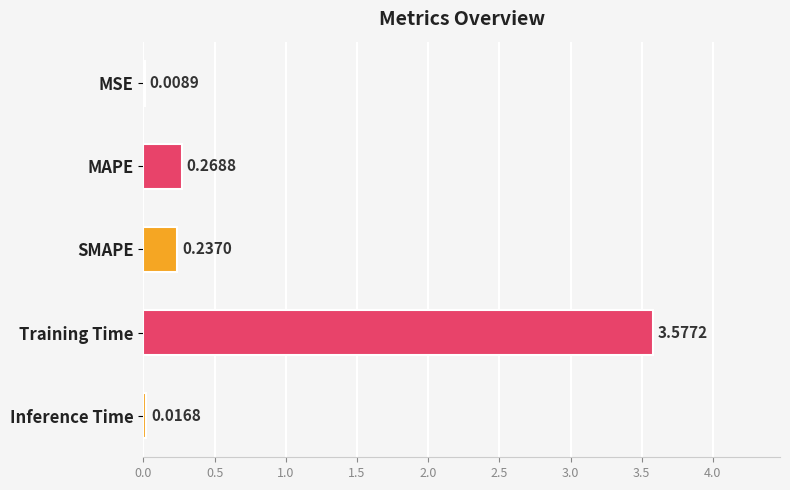

Where is the data nearest to the value 1?

MAPE